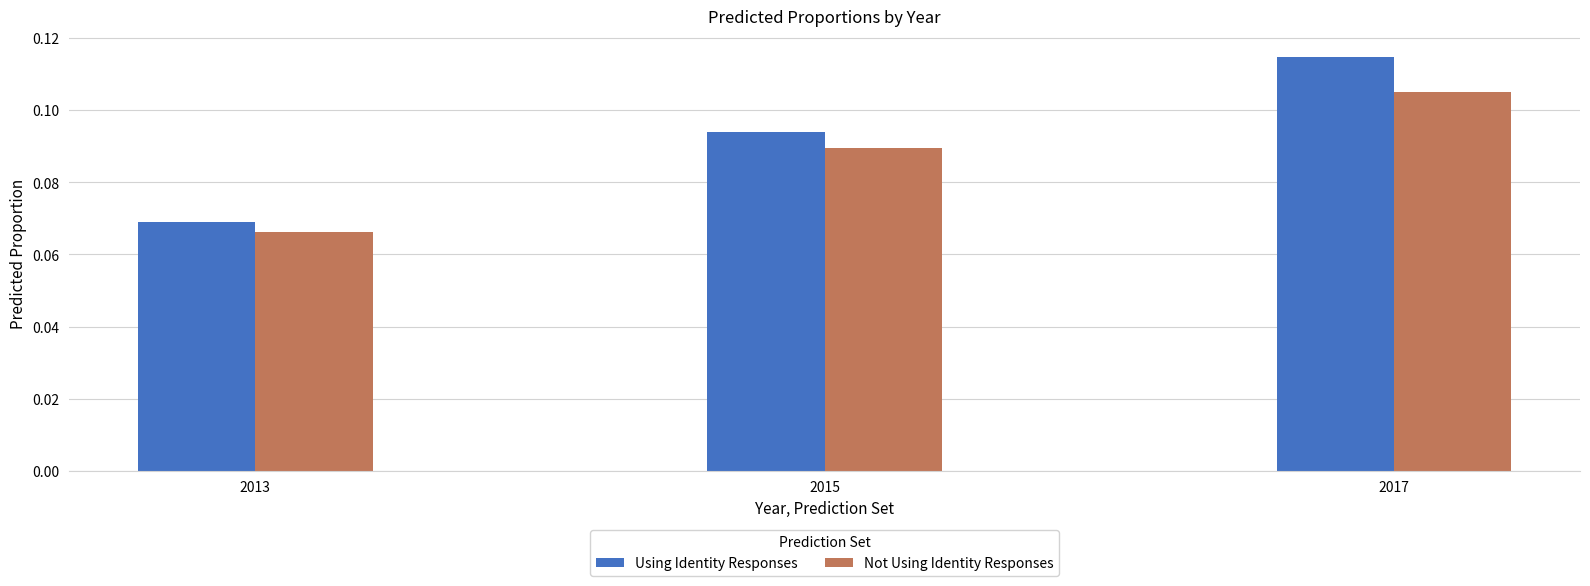

How many categories are shown in the chart?

3